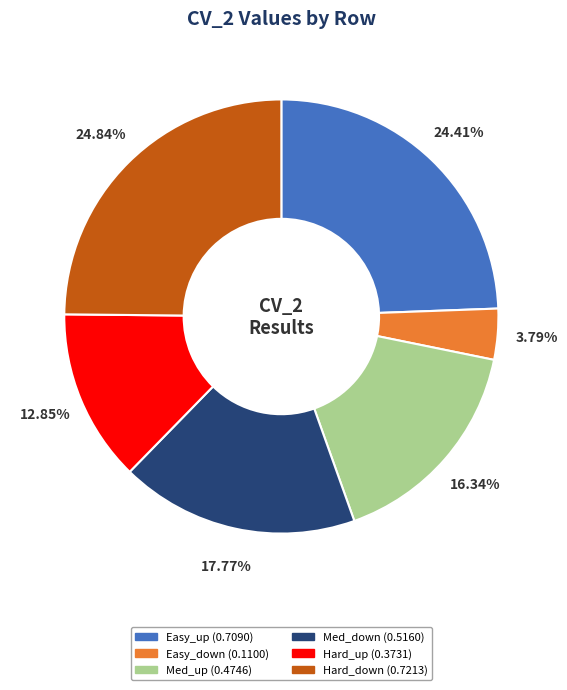

How many segments does this pie chart have?

6